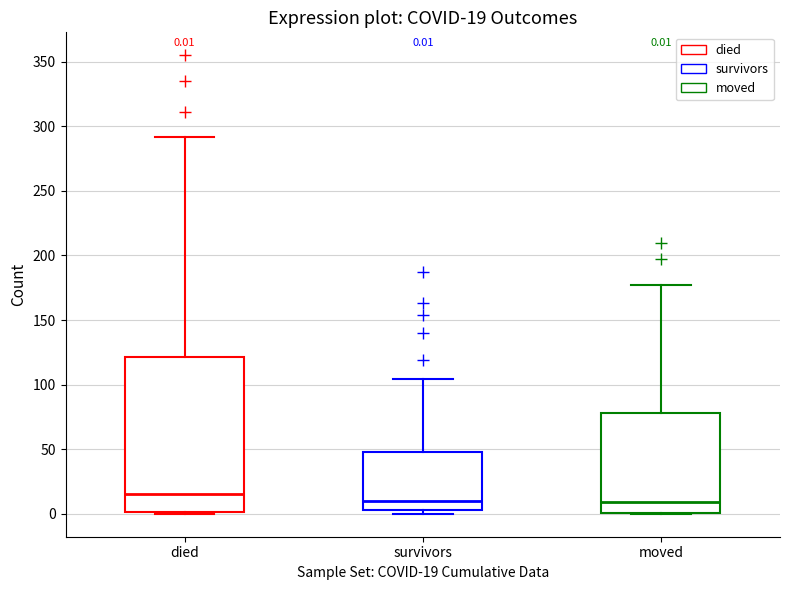

Which box's median line is the highest?

died